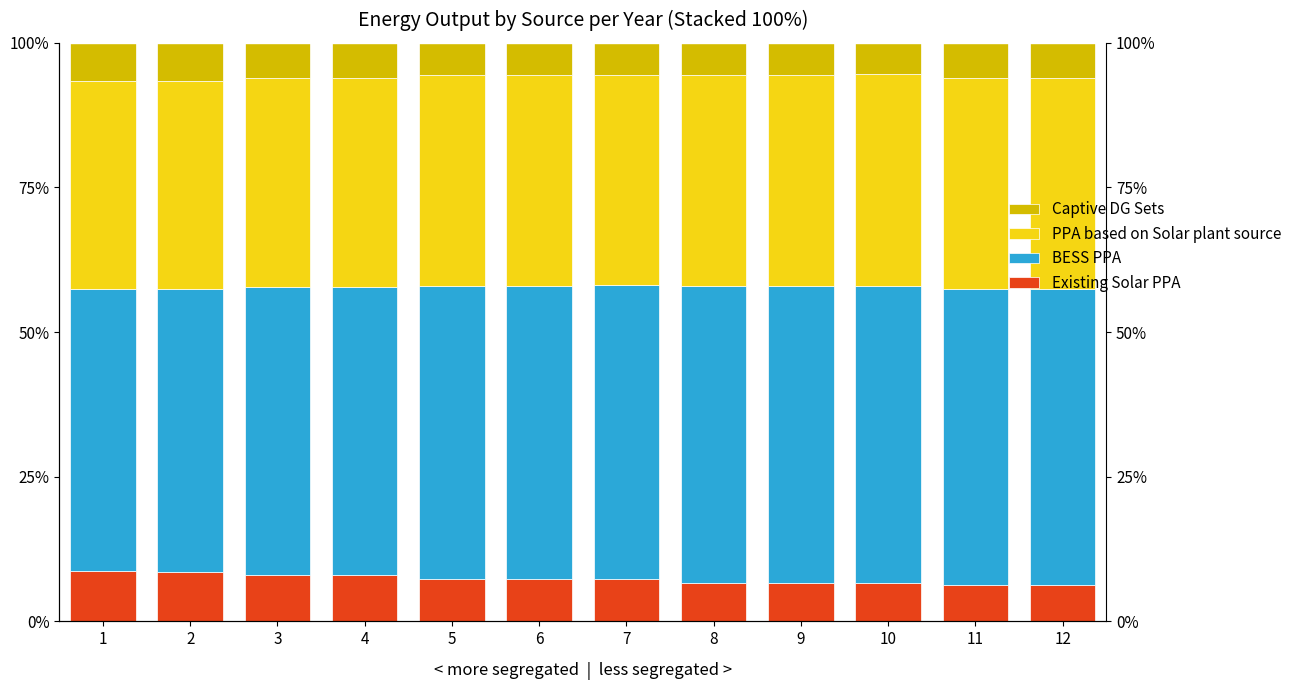

At which category is the sum across all series the highest?

9